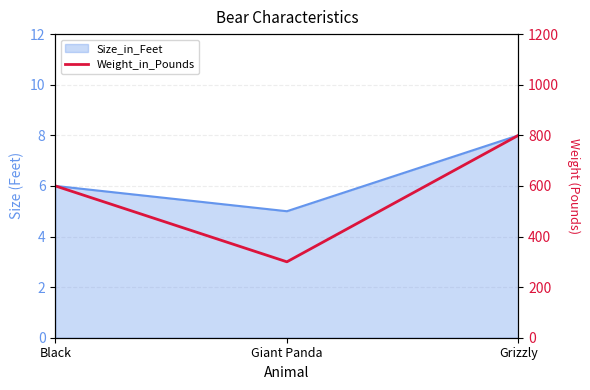

What position from the left is Black?

1